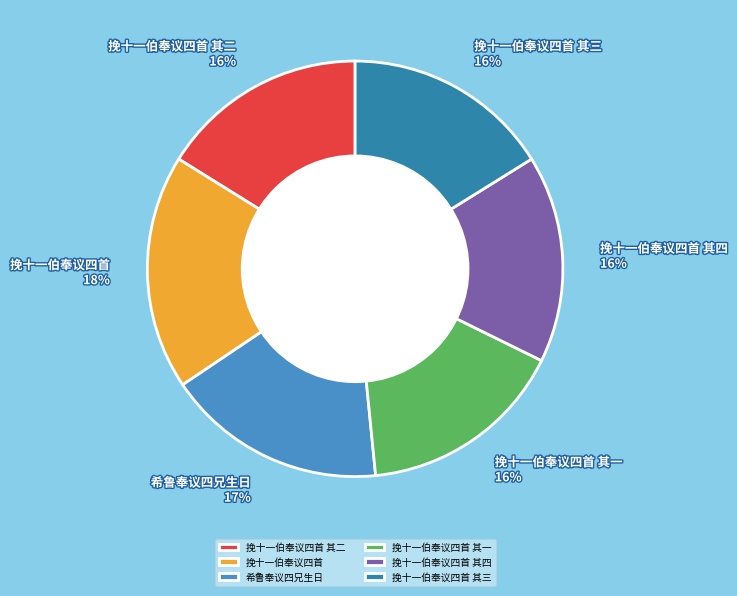

Is the sum of 挽十一伯奉议四首 and 挽十一伯奉议四首 其一 greater than half?

No